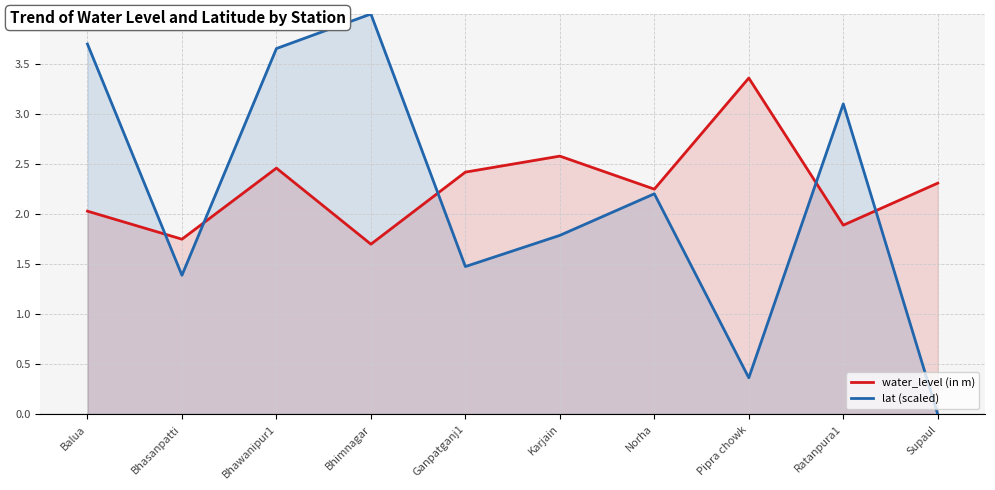

True or false: water_level (in m) has a value of 1.7 at Bhimnagar.

True